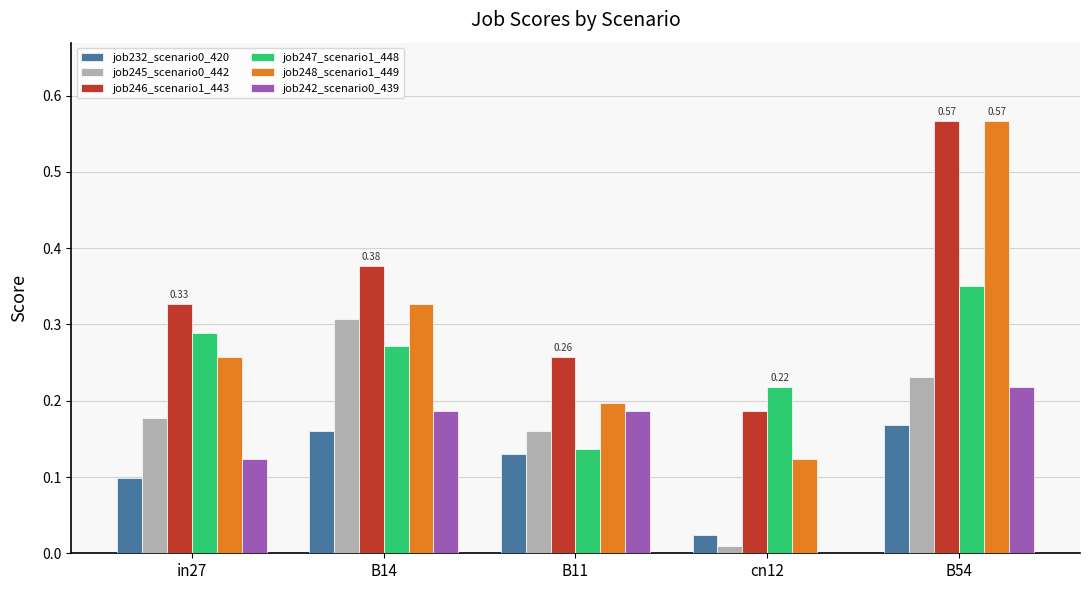

What is the sum of all job248_scenario1_449 values?

1.5